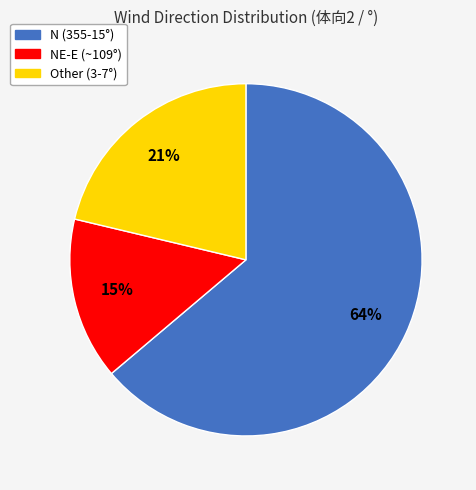

Combined, do N (355-15°) and Other (3-7°) account for over 50%?

Yes